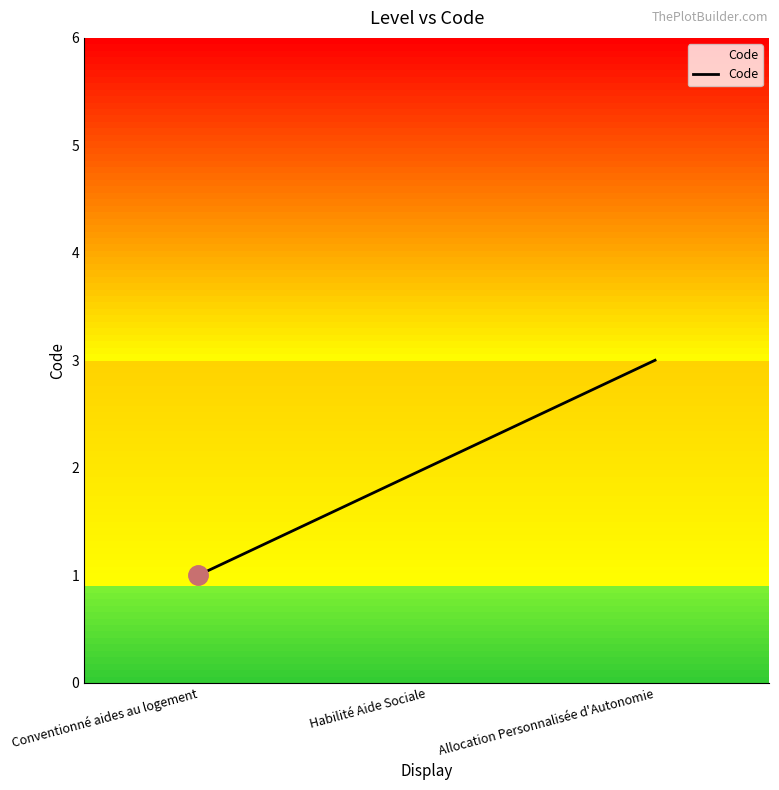

What position from the left is Conventionné aides au logement?

1